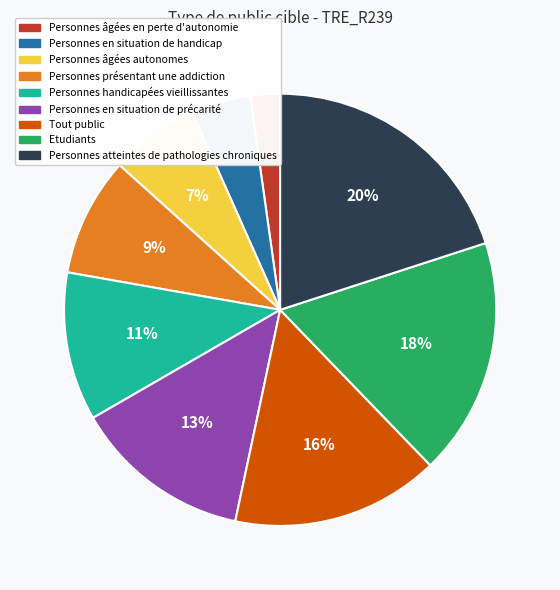

What is the largest slice in the pie chart?

Personnes atteintes de pathologies chroniques